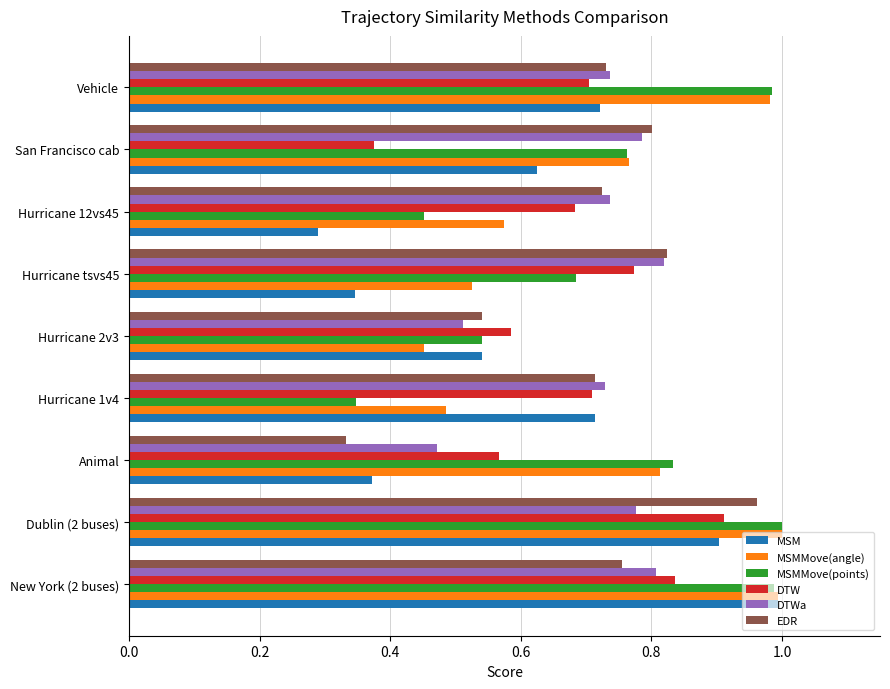

What is the highest value of the DTW series?

0.9